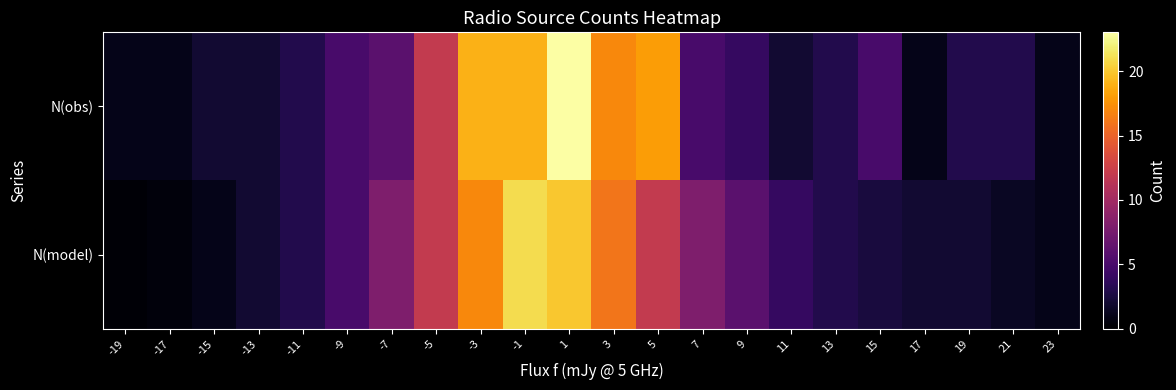

Reading left to right, list all the values displayed in this chart.

N(obs): -19=1.0	-17=1.0	-15=2.0	-13=2.0	-11=3.0	-9=5.0	-7=6.0	-5=12.0	-3=19.0	-1=19.0	1=23.0	3=17.0	5=18.0	7=5.0	9=4.0	11=2.0	13=3.0	15=5.0	17=1.0	19=3.0	21=3.0	23=1.0
N(model): -19=0.2	-17=0.5	-15=1.0	-13=2.0	-11=3.0	-9=5.0	-7=8.0	-5=12.0	-3=17.0	-1=21.0	1=20.0	3=16.0	5=12.0	7=8.0	9=6.0	11=4.0	13=3.0	15=2.5	17=2.0	19=2.0	21=1.5	23=1.0